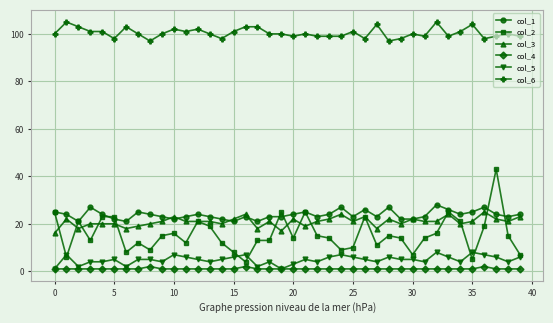

True or false: col_6 and col_2 intersect in this chart.

False